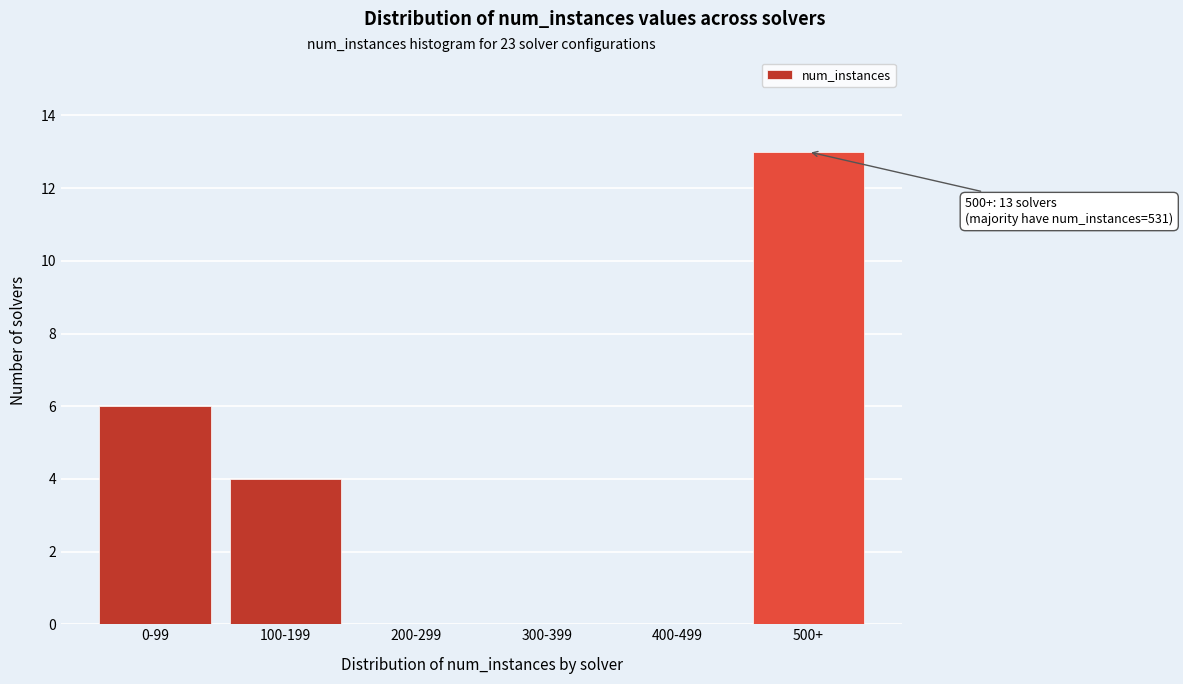

Reading left to right, list all the values displayed in this chart.

0-99=6	100-199=4	200-299=0	300-399=0	400-499=0	500+=13